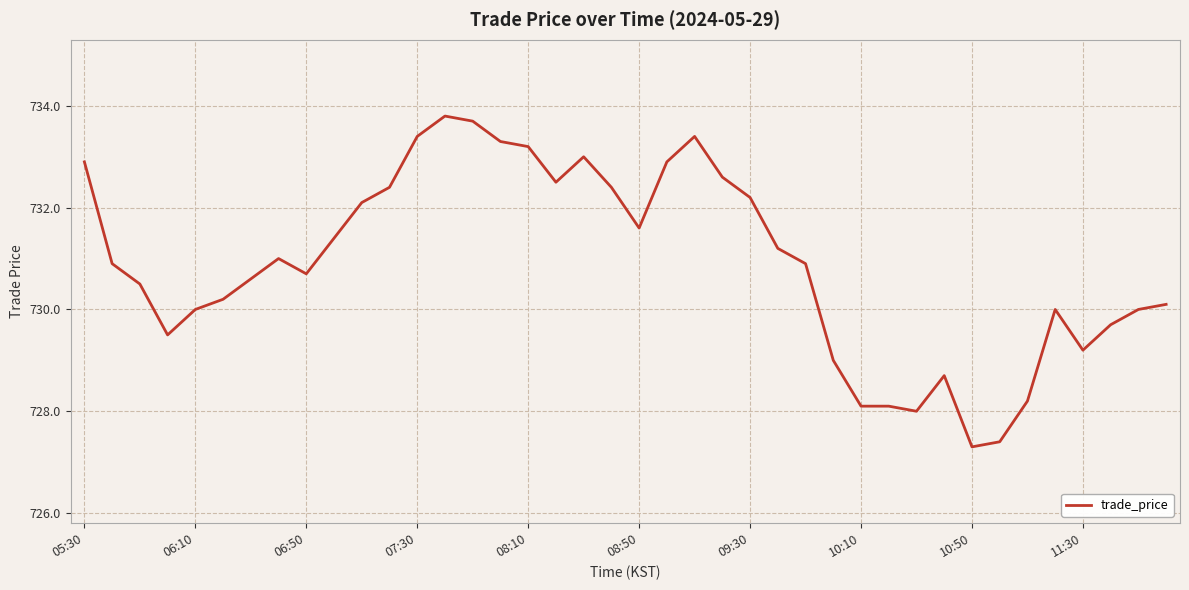

What is the difference between the maximum and minimum values?

6.5